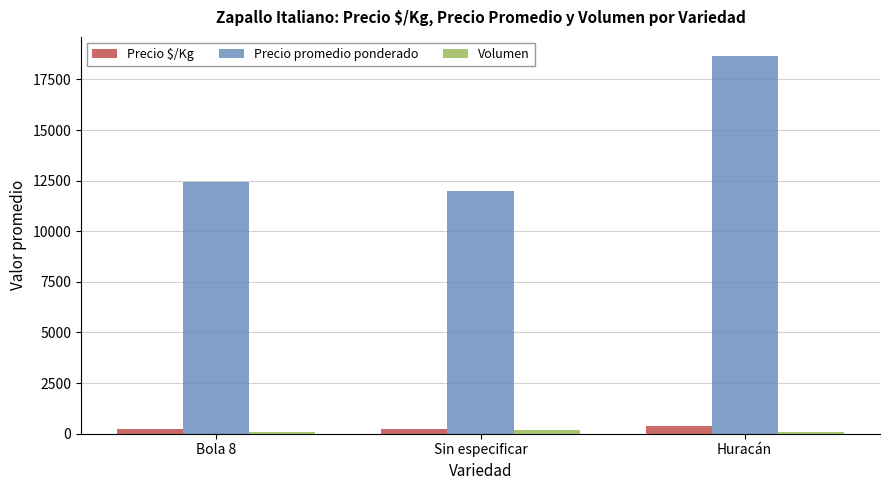

The Precio $/Kg series shows 373 at Huracán. True or false?

True